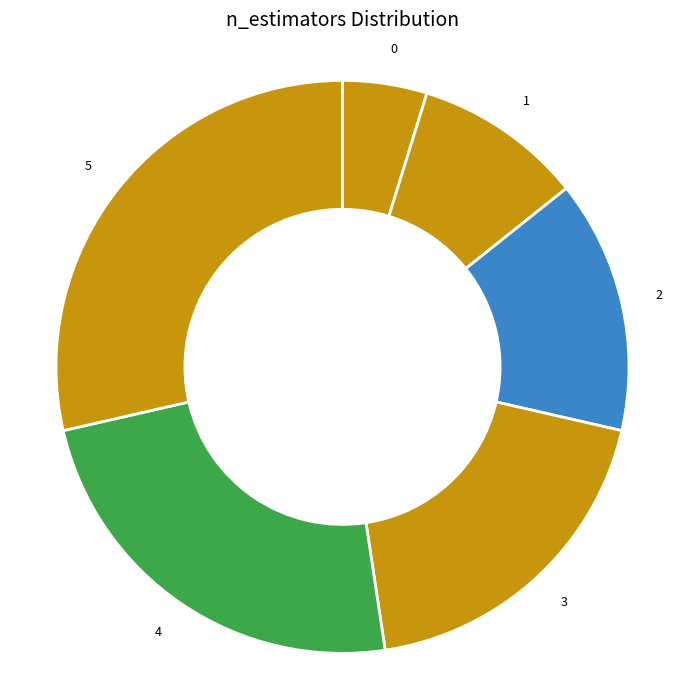

Rank the categories by value from highest to lowest.

5, 4, 3, 2, 1, 0